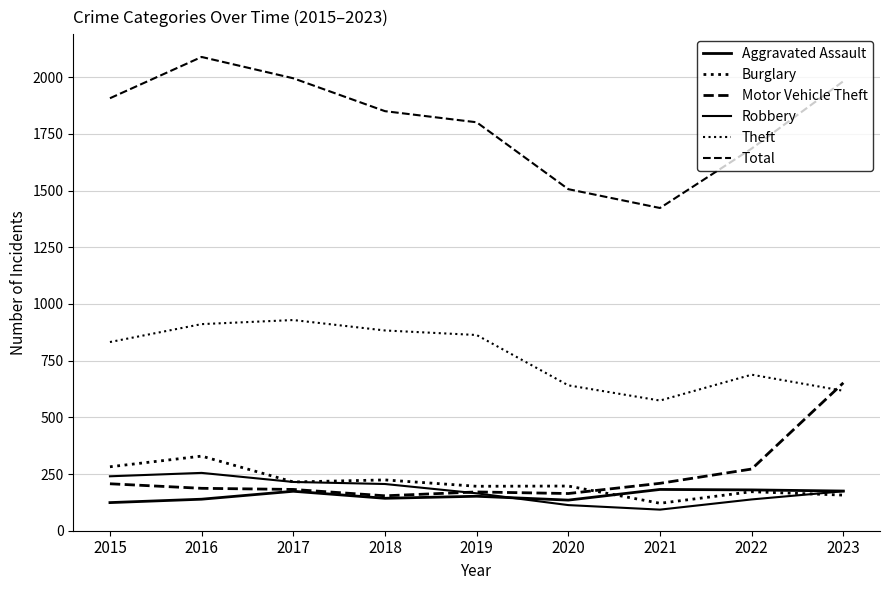

Reading left to right, what are all the values shown in this chart?

Aggravated Assault: 2015=124	2016=139	2017=174	2018=143	2019=152	2020=135	2021=182	2022=180	2023=175
Burglary: 2015=282	2016=329	2017=215	2018=224	2019=196	2020=197	2021=121	2022=172	2023=157
Motor Vehicle Theft: 2015=207	2016=187	2017=182	2018=154	2019=171	2020=164	2021=209	2022=272	2023=652
Robbery: 2015=240	2016=255	2017=215	2018=206	2019=165	2020=113	2021=93	2022=138	2023=174
Theft: 2015=832	2016=911	2017=929	2018=883	2019=863	2020=641	2021=574	2022=688	2023=617
Total: 2015=1907	2016=2089	2017=1995	2018=1850	2019=1801	2020=1506	2021=1423	2022=1685	2023=1982